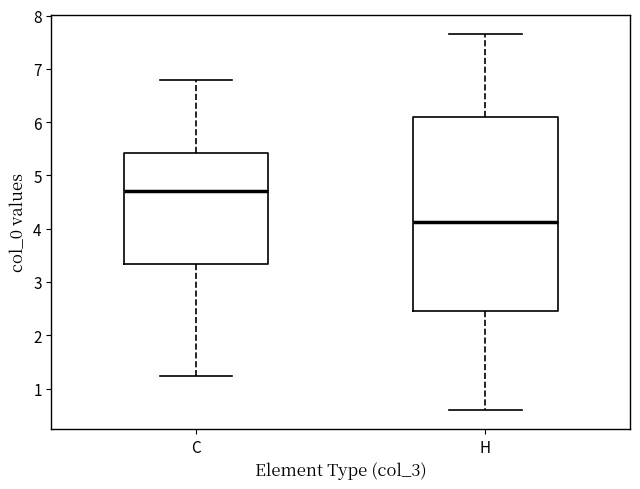

Reading left to right, read every box against the y-axis: the position of its median line, the range the box covers, and the ends of its whiskers. The values are not printed on the chart, so give them approximately, as read against the axis.

C: median 4.7, box 3.3 to 5.4, whiskers 1.2 to 6.8
H: median 4.1, box 2.5 to 6.1, whiskers 0.6 to 7.7